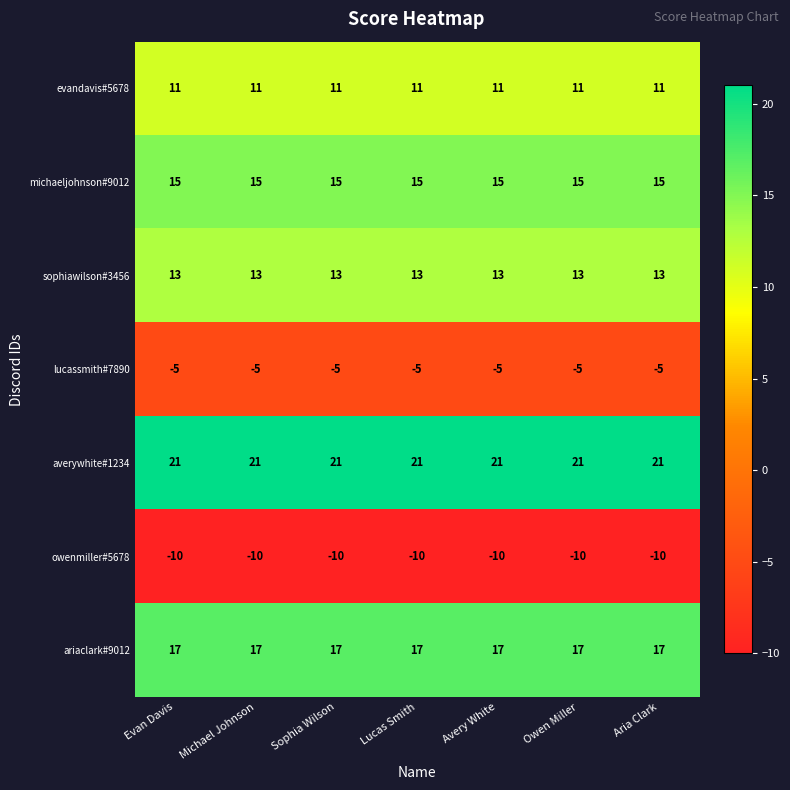

Rank the series at Sophia Wilson from highest to lowest value.

averywhite#1234, ariaclark#9012, michaeljohnson#9012, sophiawilson#3456, evandavis#5678, lucassmith#7890, owenmiller#5678